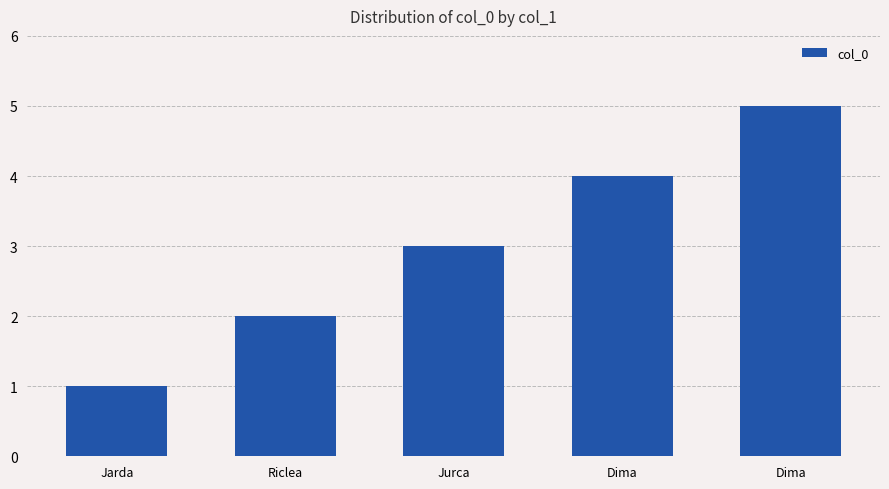

How many bars are there in total?

5